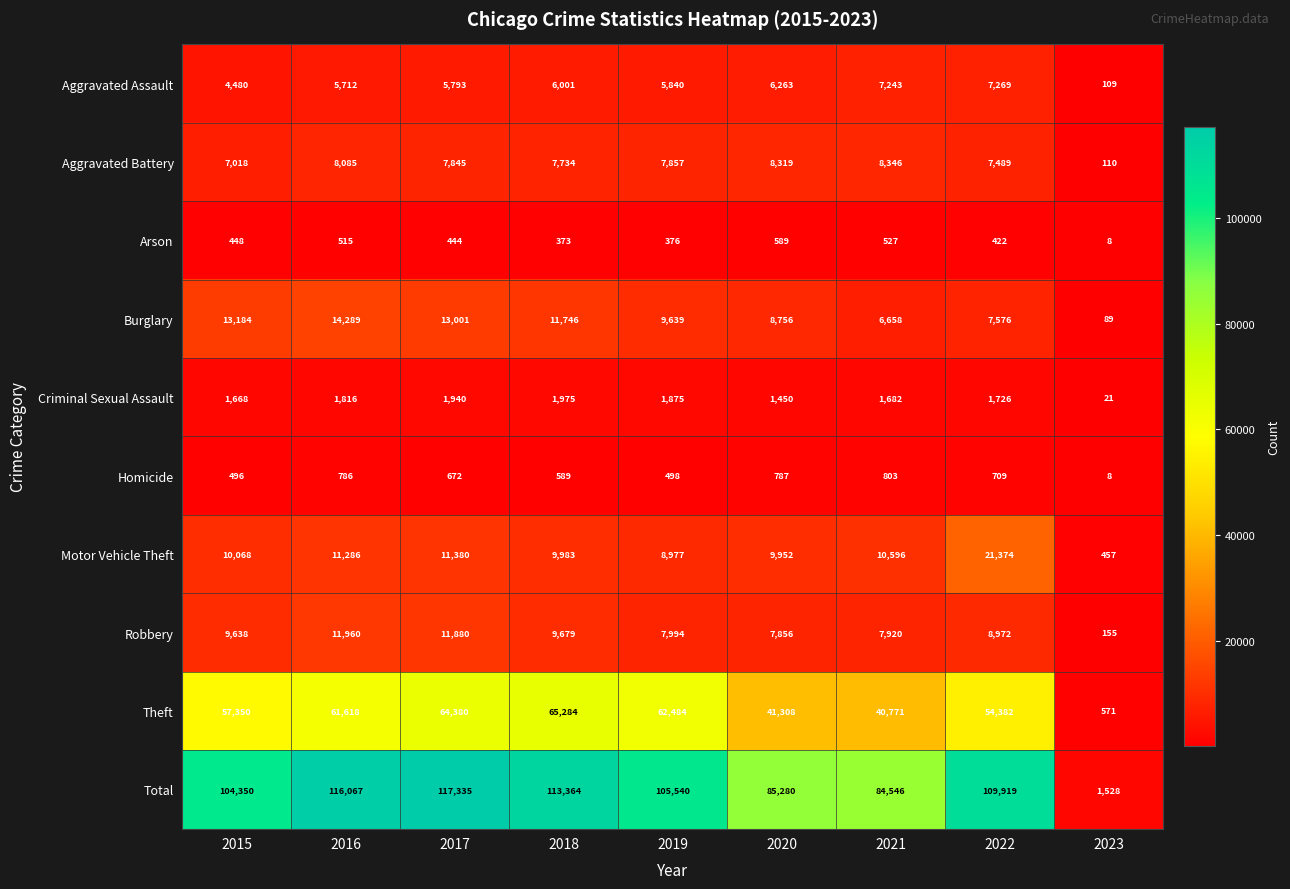

What is the difference between the Aggravated Assault values at 2019 and 2016?

128